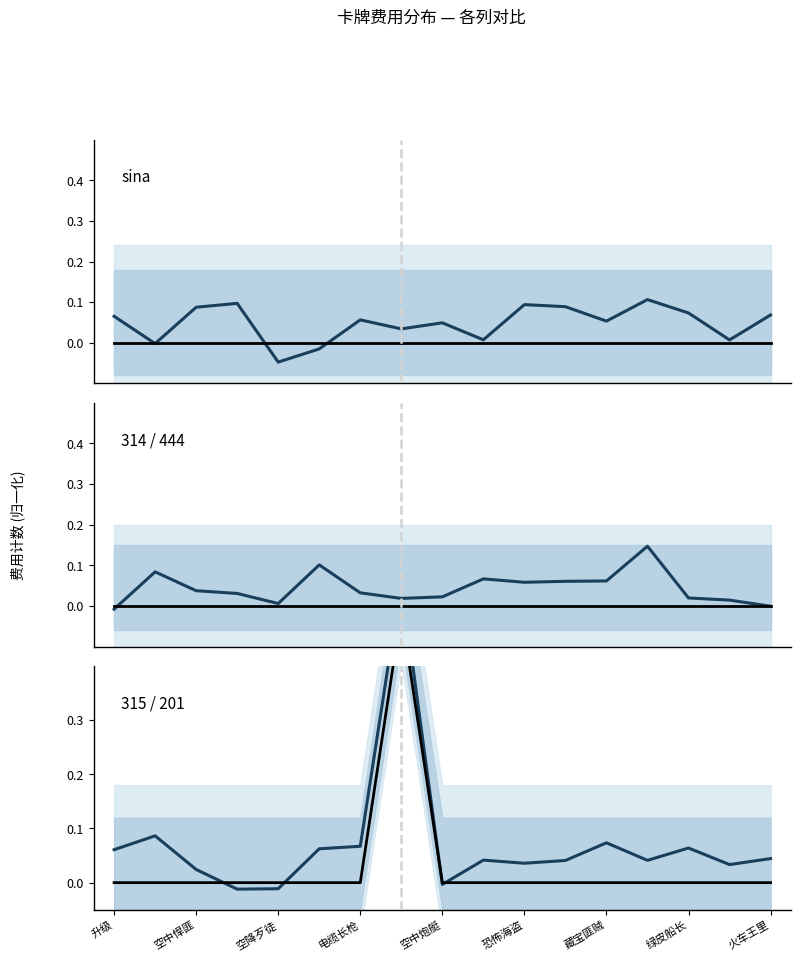

How many lines are shown in the chart?

6